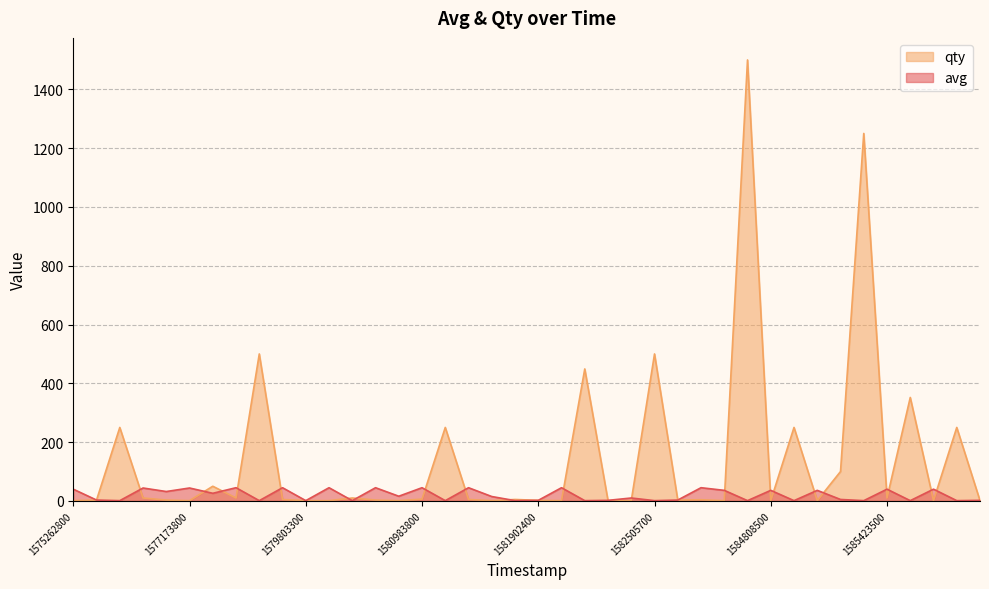

What is the difference between the maximum and second lowest values in the avg series?

44